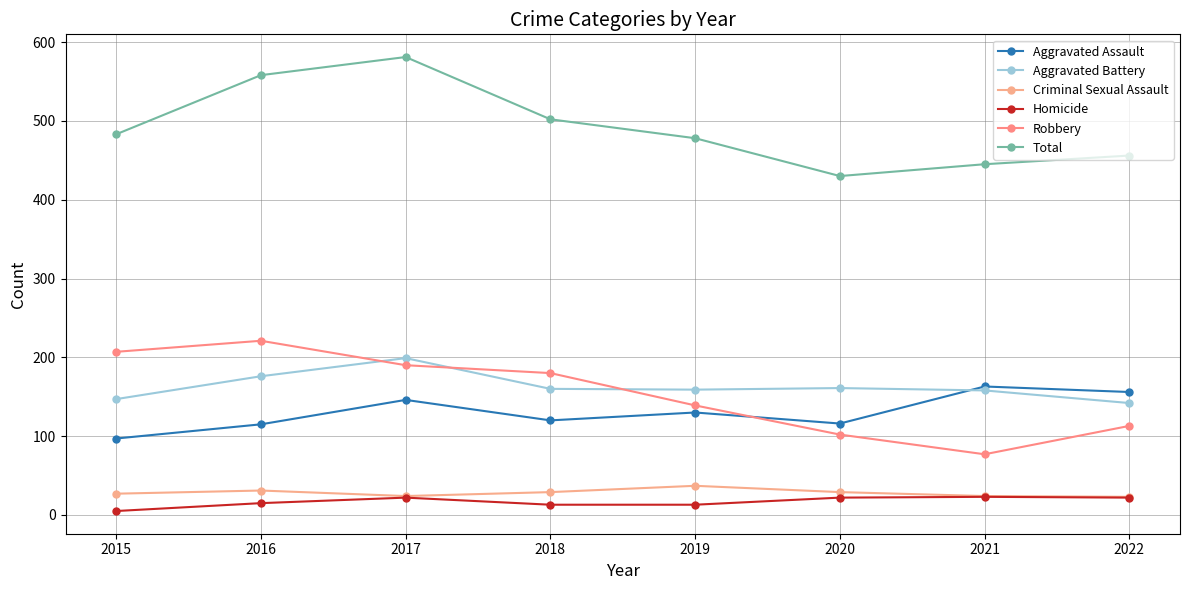

What is the difference between the highest and lowest values at 2017?

559